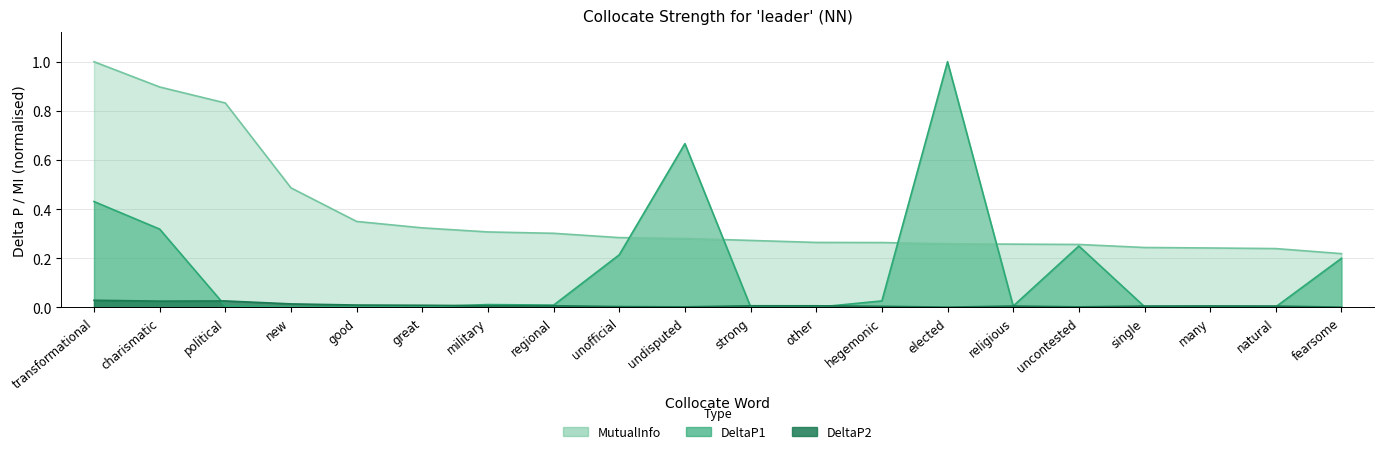

In DeltaP1, how many points are lower than both neighbors (excluding endpoints)?

5